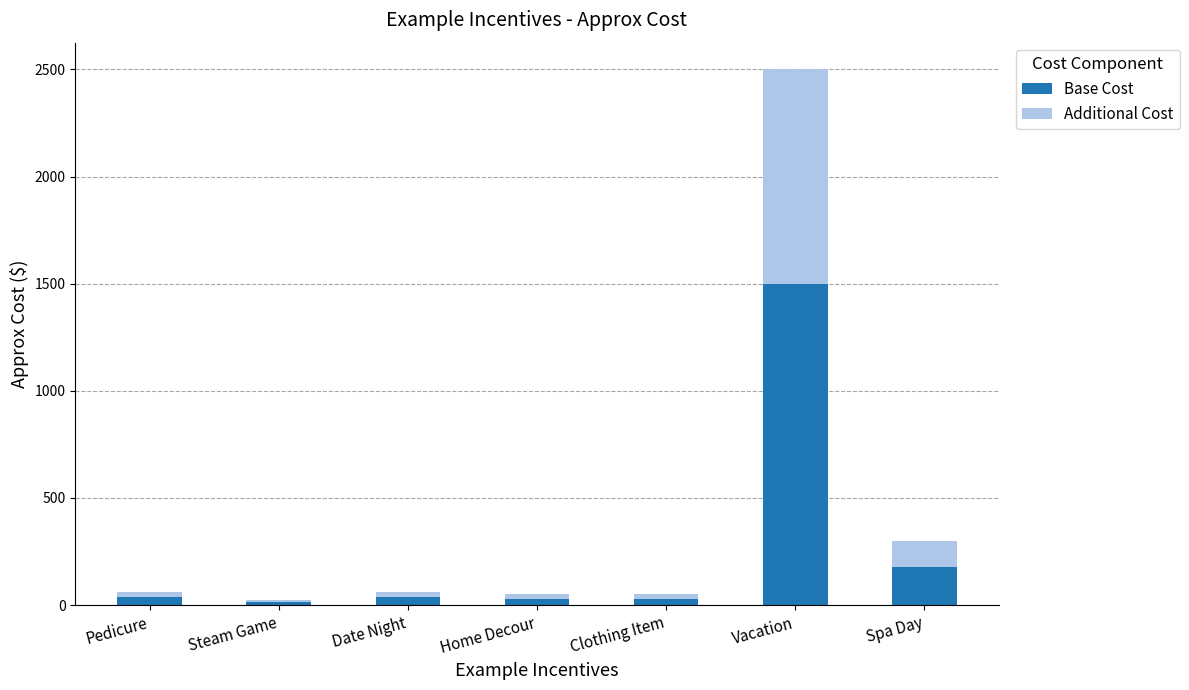

What is the maximum value for Base Cost?

1500